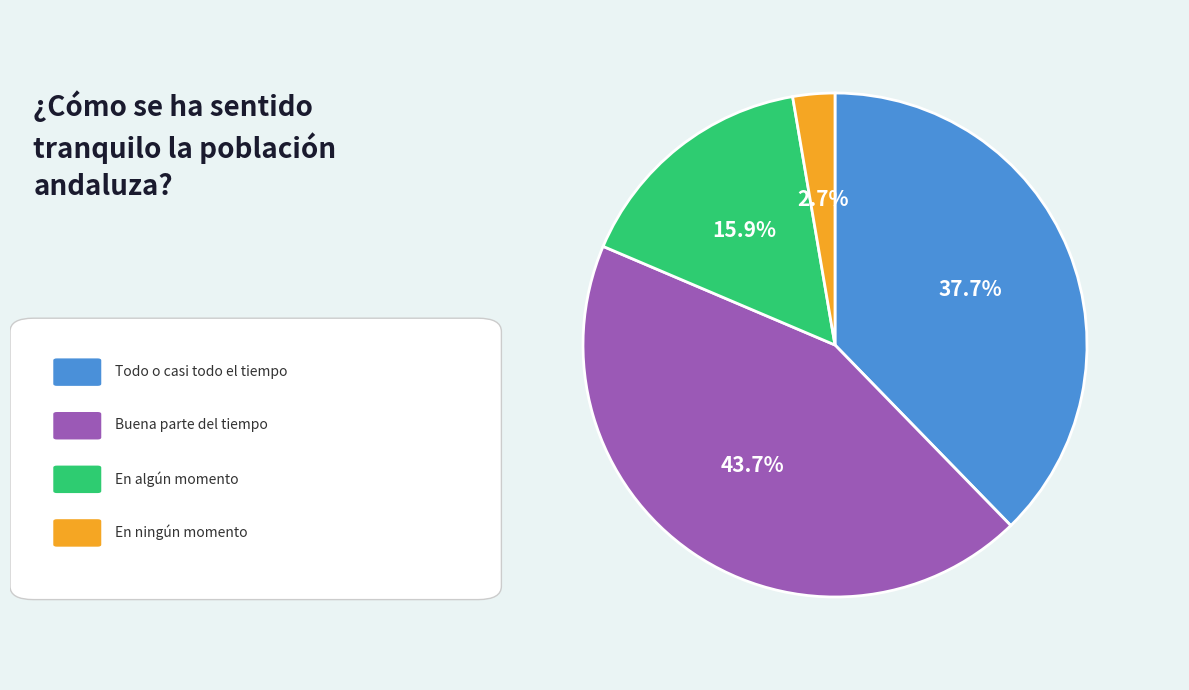

Is there any slice that represents more than half of the pie?

No